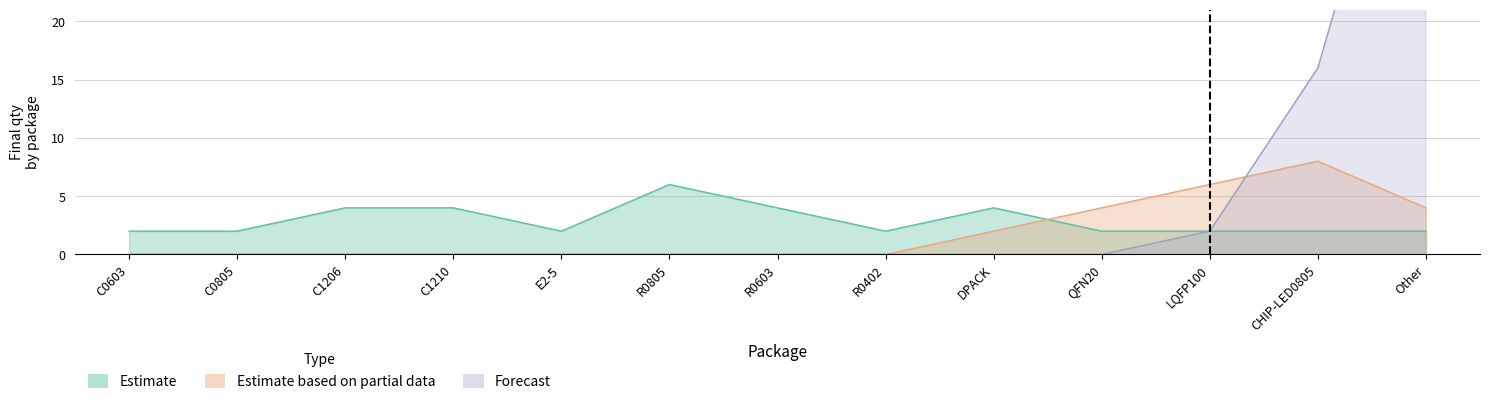

What value does the Estimate series have at C0603?

2